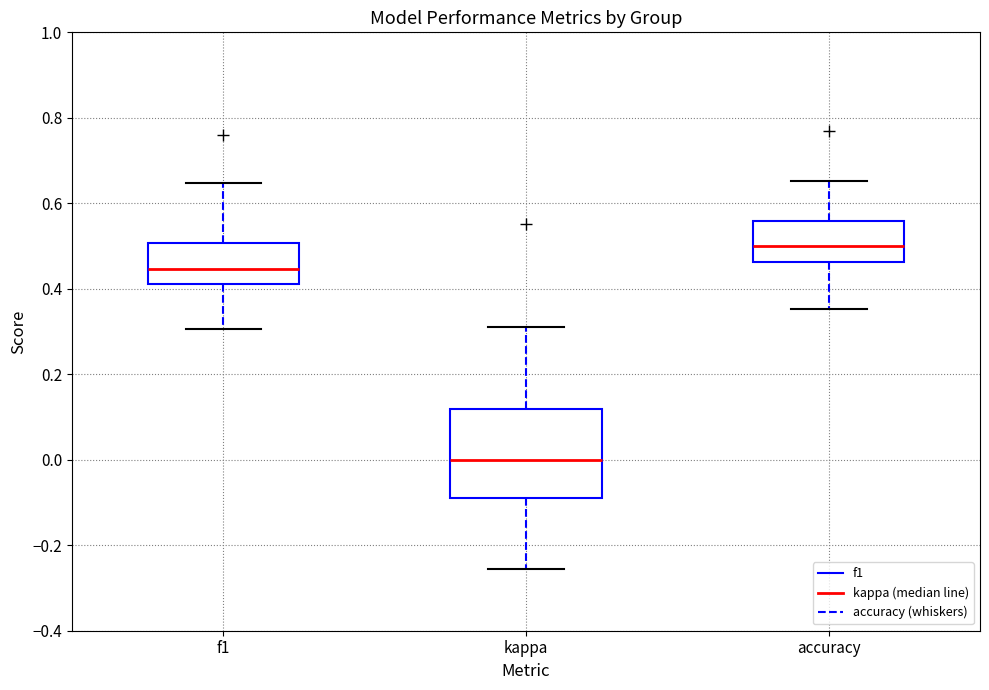

Which box's median line is the lowest?

kappa